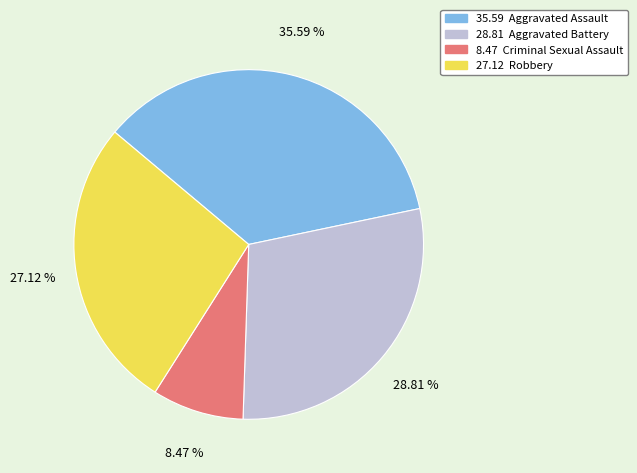

Is there a majority slice in this chart?

No